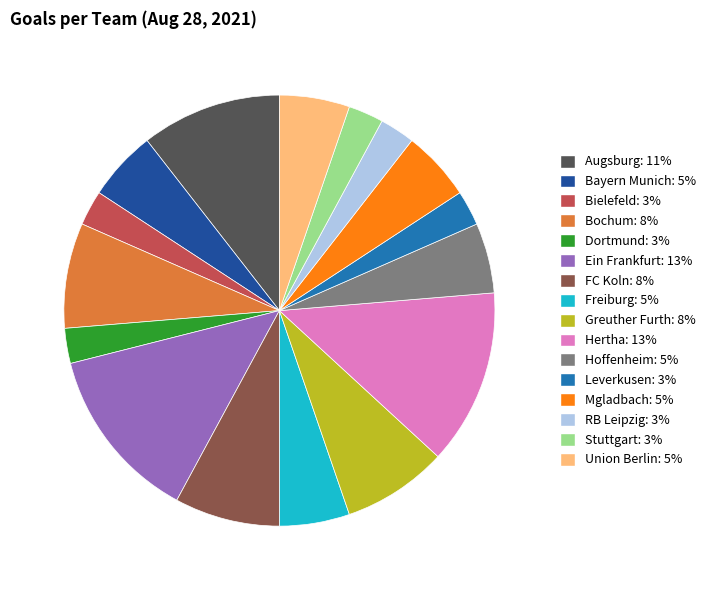

Is there any slice that represents more than half of the pie?

No